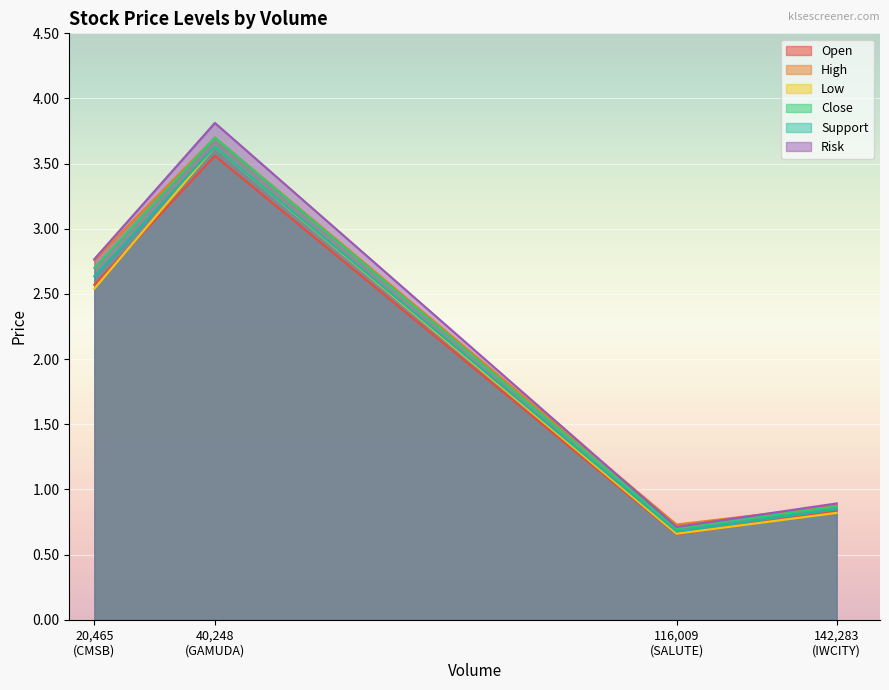

How many values in the Open series are below 2?

2